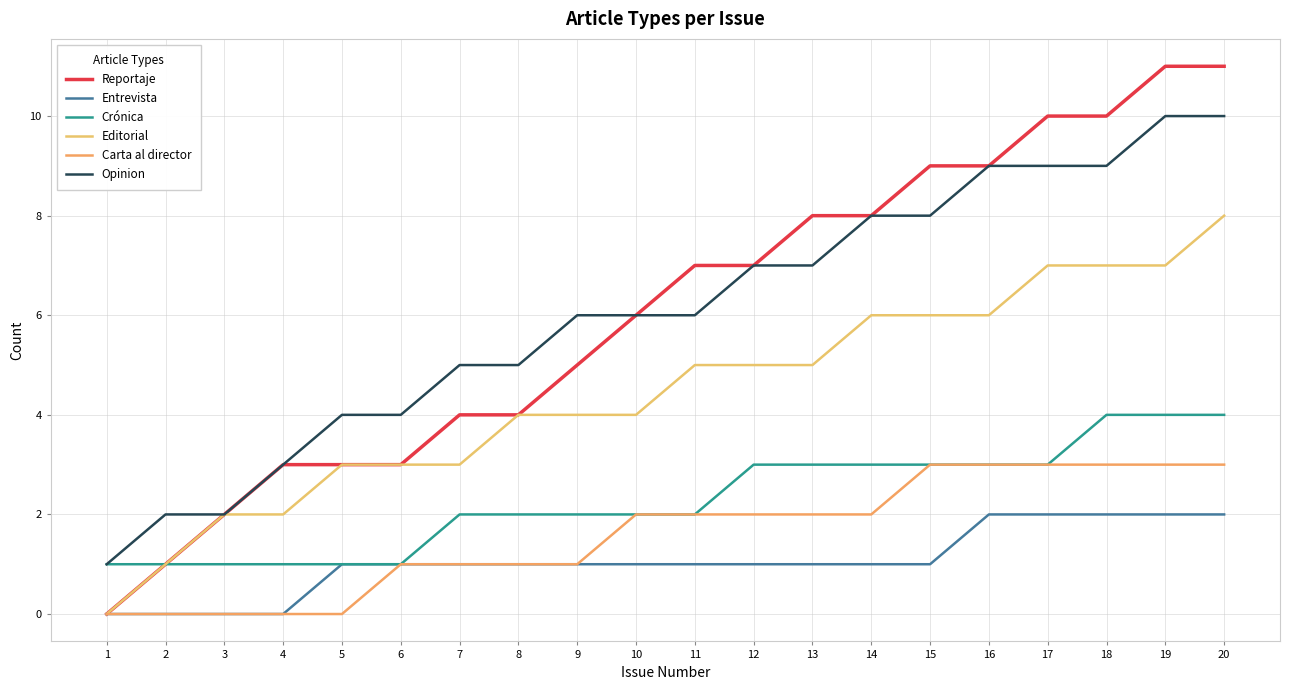

True or false: Reportaje has more than 2 points higher than both neighbors.

False